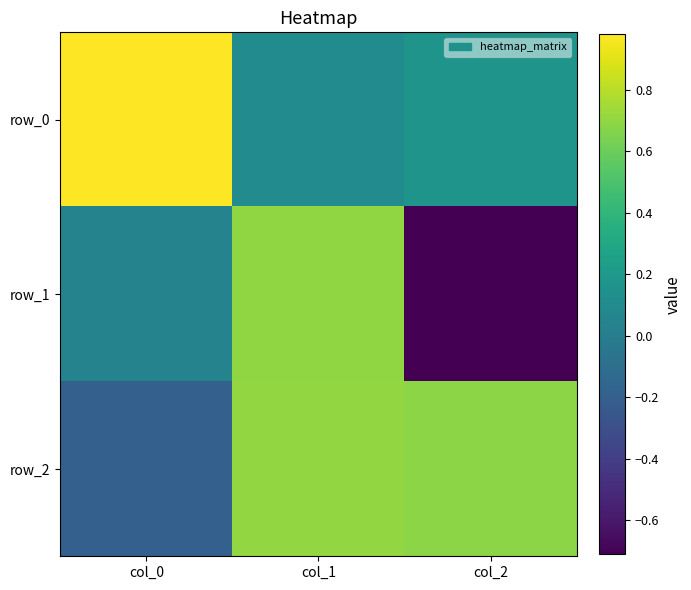

What is the minimum value shown in the chart?

-0.7